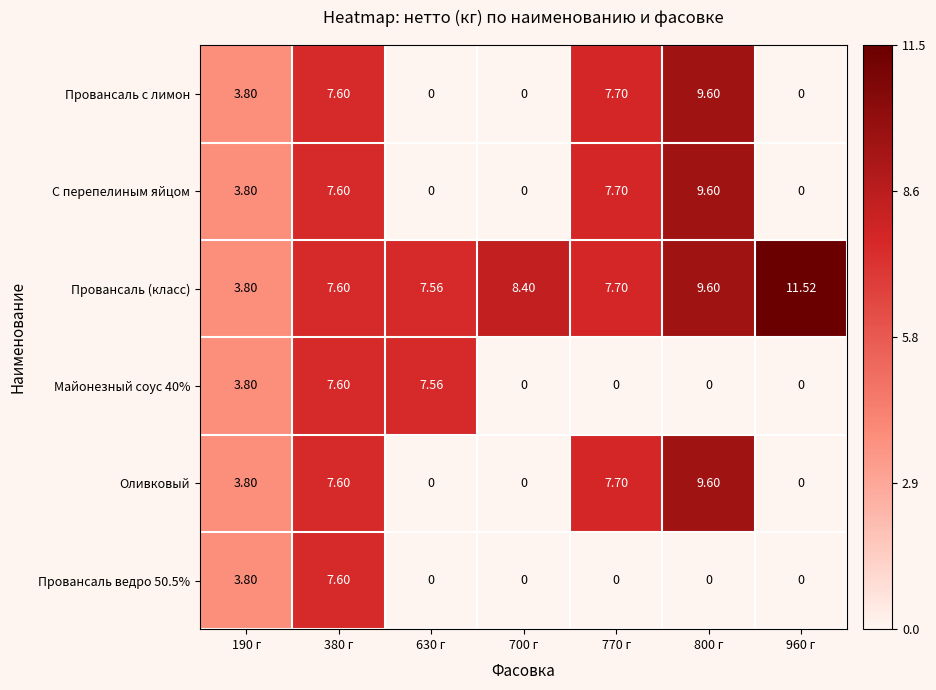

Is the value of С перепелиным яйцом at 700 г greater than the value of Оливковый at 190 г?

No